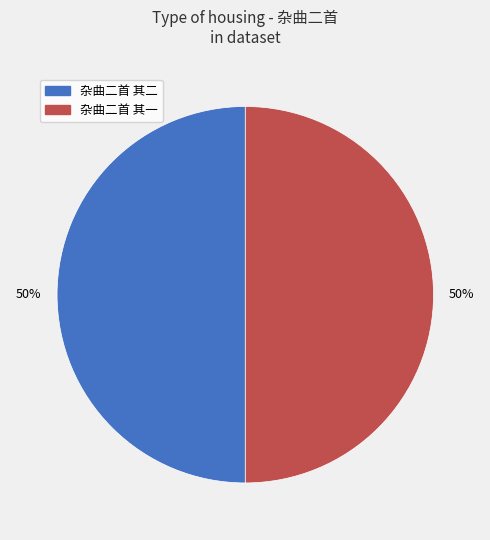

To the nearest percent, what portion does 杂曲二首 其二 represent?

50%